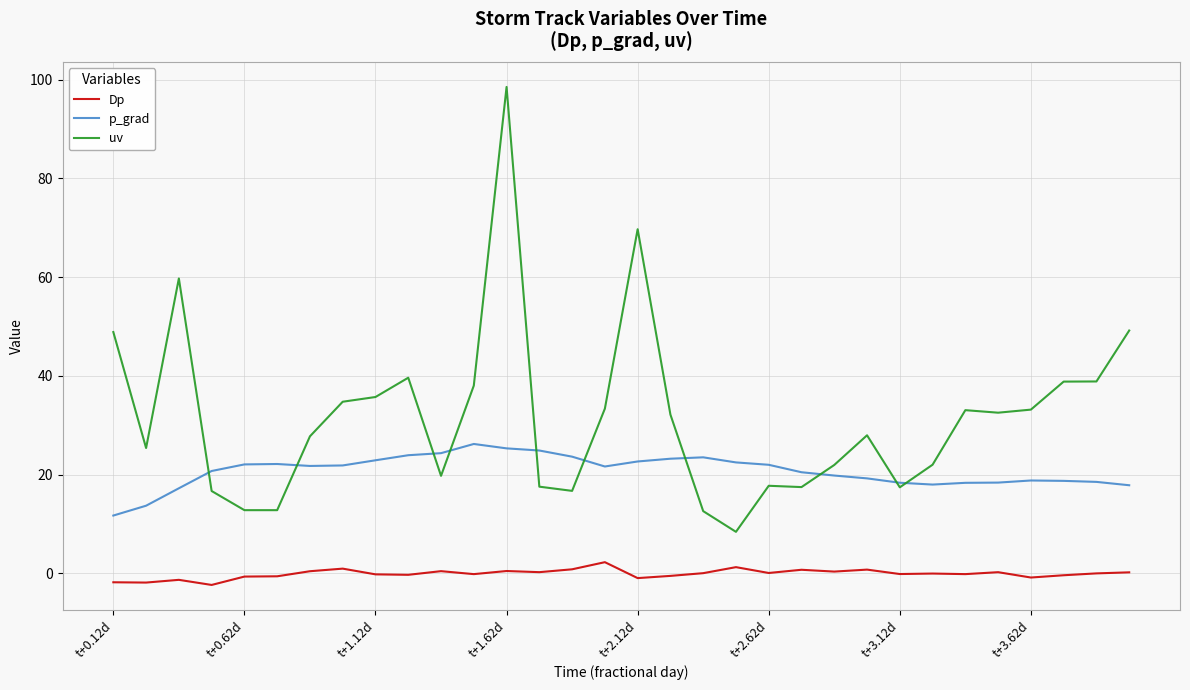

Which series has the widest spread of values?

uv